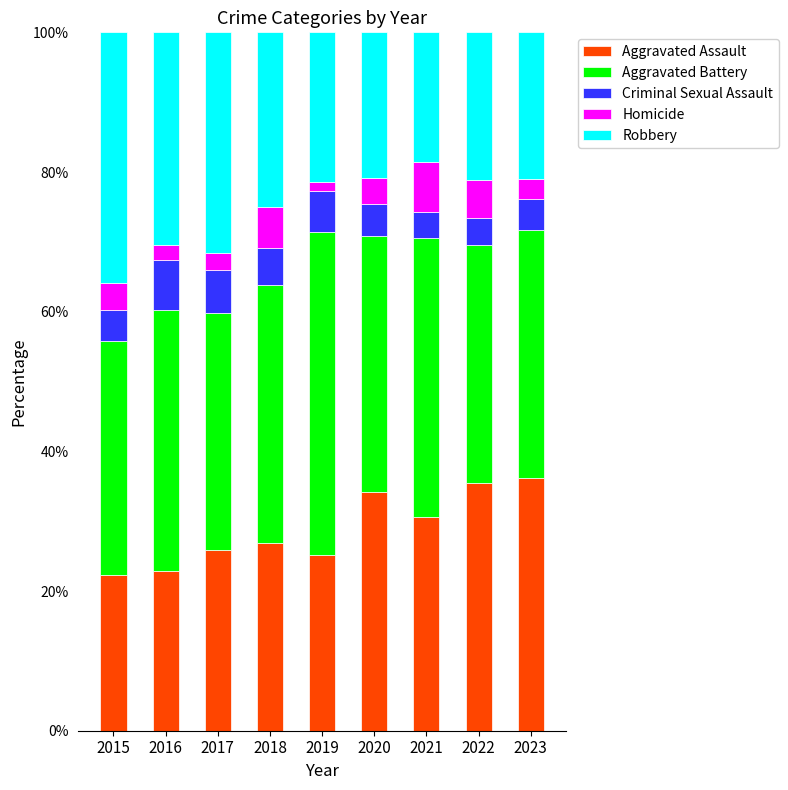

What are all the series names shown in the legend?

Aggravated Assault, Aggravated Battery, Criminal Sexual Assault, Homicide, Robbery